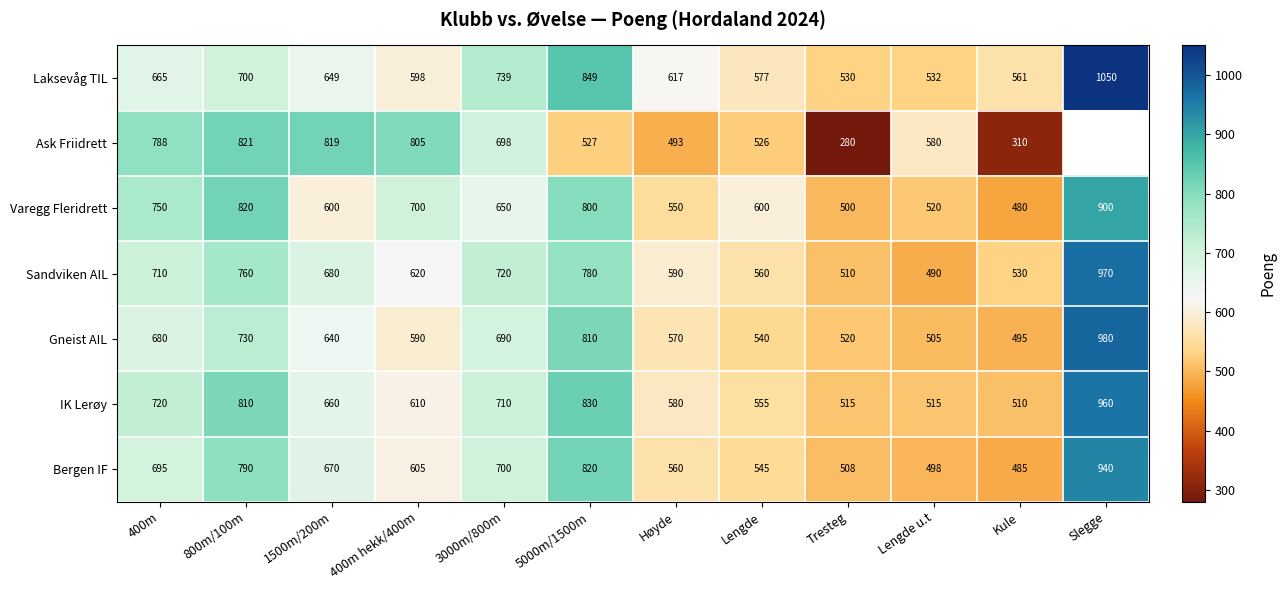

At how many categories does at least one series exceed 696?

7